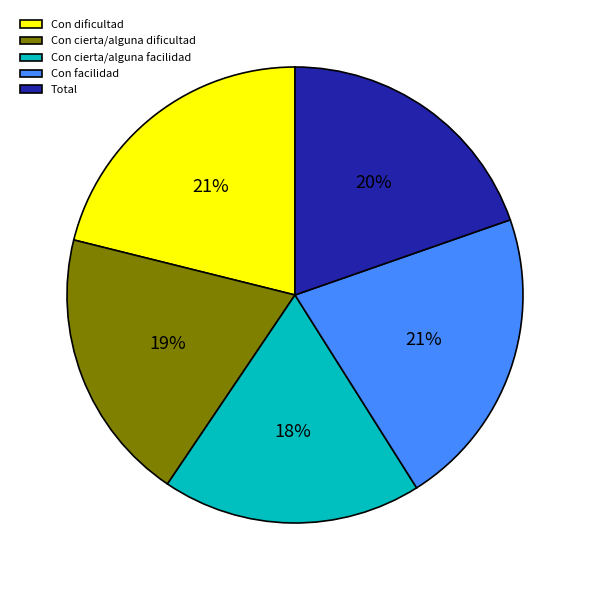

To the nearest percent, what portion does Con dificultad represent?

21%